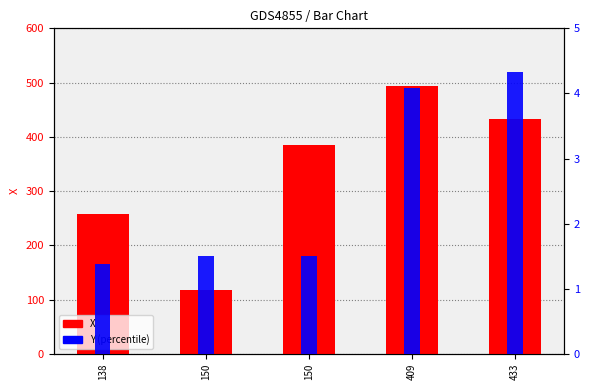

List the series in order of their peak value, highest first.

X, Y (scaled)